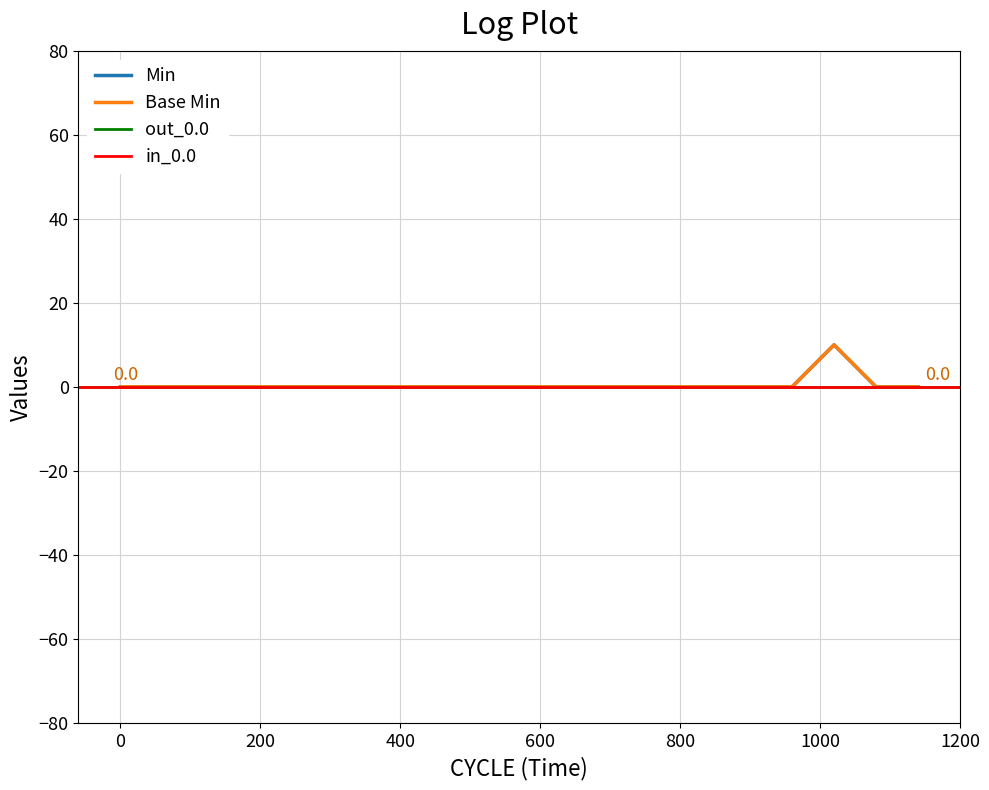

What is the difference between the maximum and minimum values in the Min series?

10